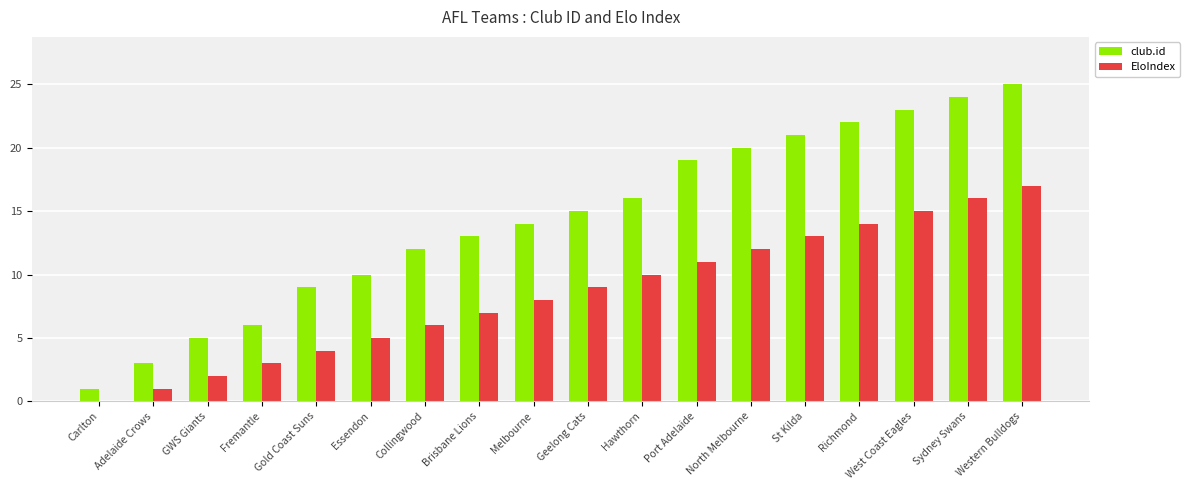

The value of club.id at Carlton is 1. True or false?

True